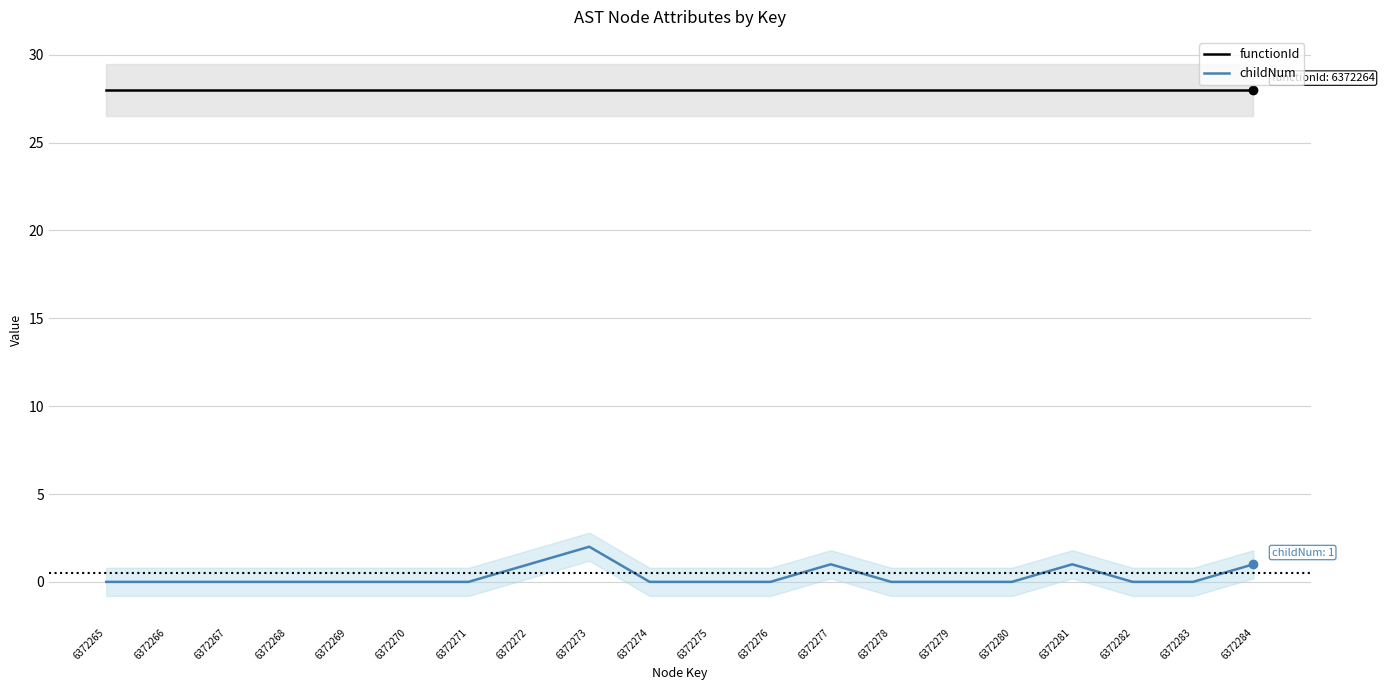

True or false: functionId and childNum intersect in this chart.

False